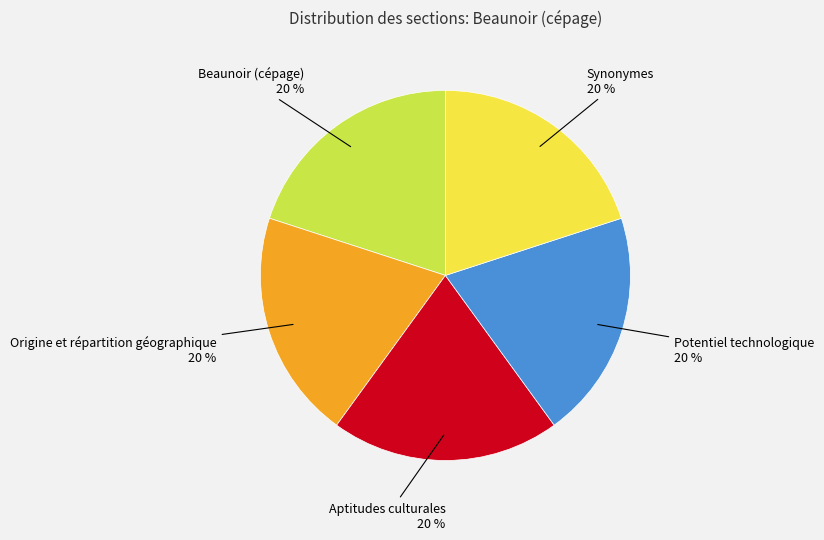

Is there a majority slice in this chart?

No